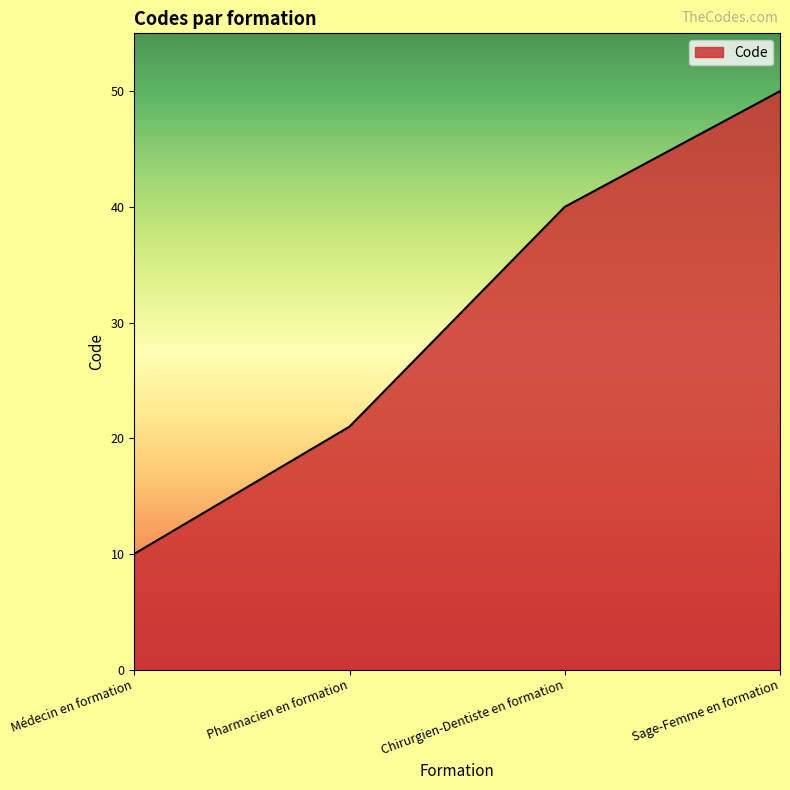

Count the number of categories in the chart.

4